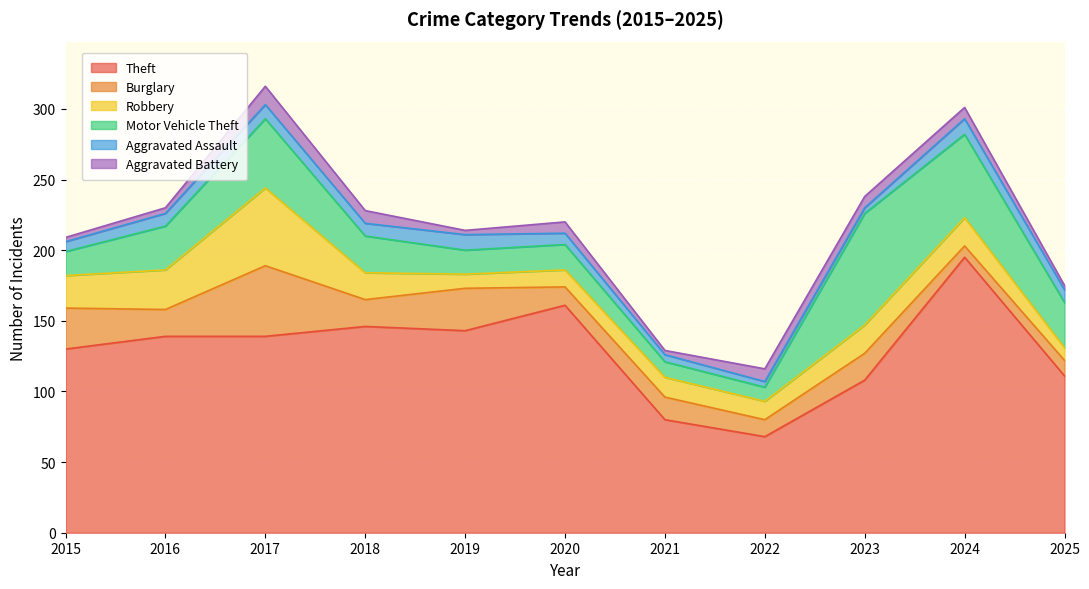

What is the difference between the Aggravated Battery values at 2020 and 2021?

5